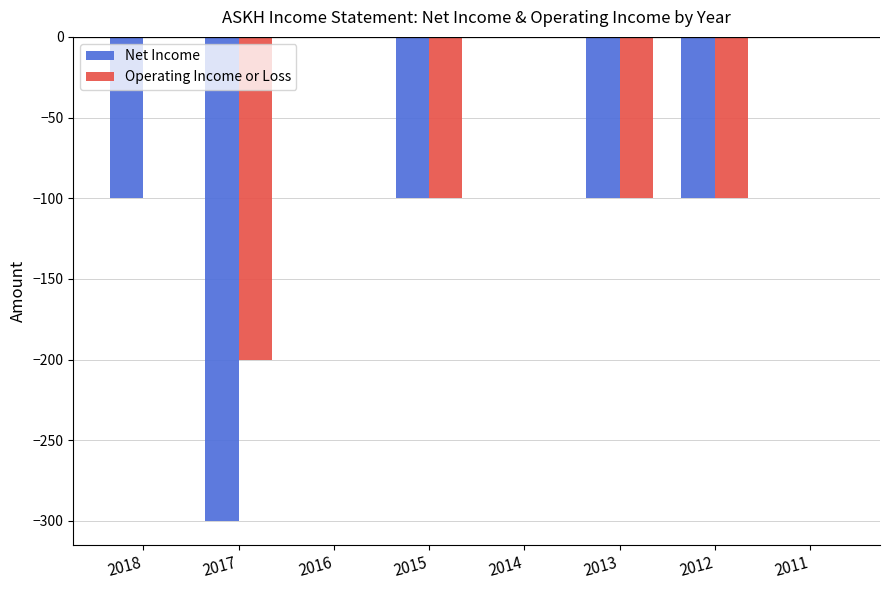

Which series has the largest range (max minus min)?

Net Income